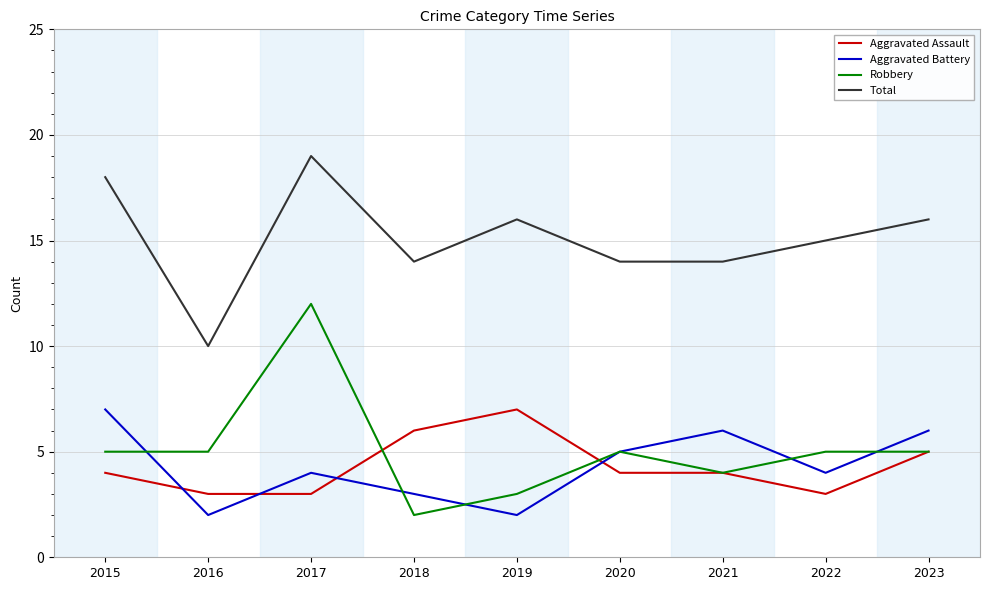

Does the chart have visible grid lines?

Yes